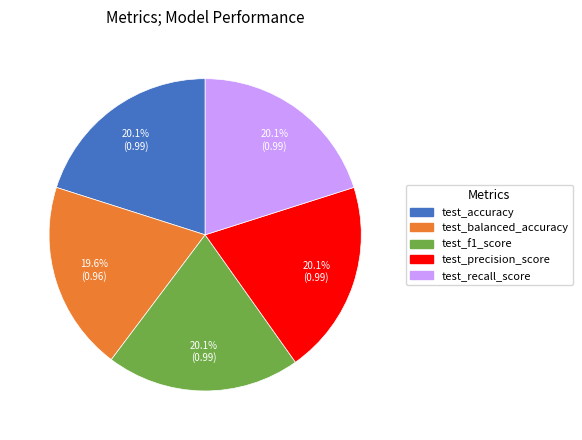

Combined, what portion of the pie is test_f1_score and test_balanced_accuracy?

39.7%